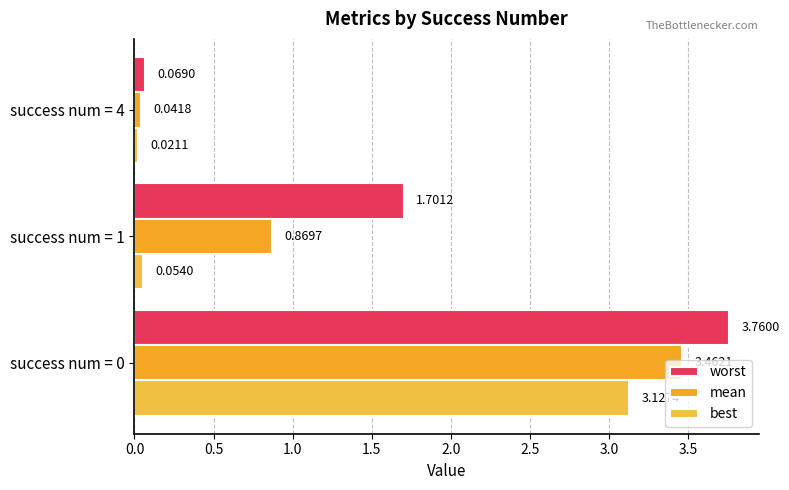

Reading right to left, transcribe all the data shown in this chart.

worst: 0.1	1.7	3.8
mean: 0.0	0.9	3.5
best: 0.0	0.1	3.1